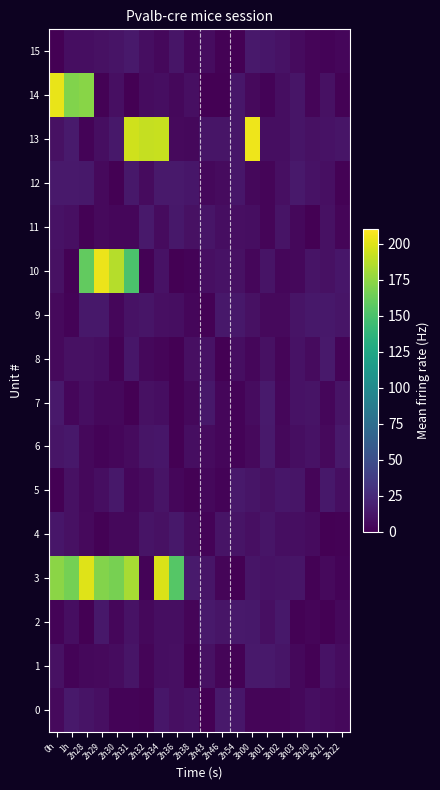

How many distinct data groups are displayed?

16